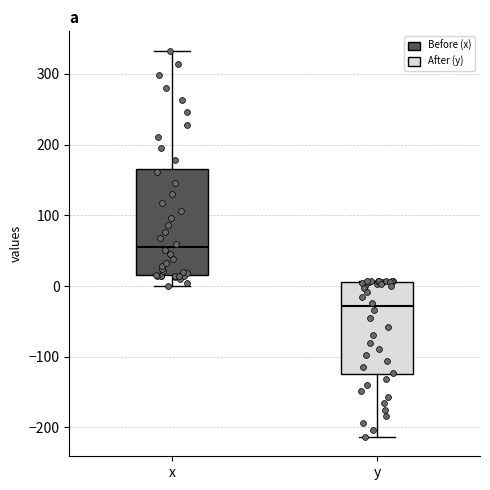

Reading left to right, transcribe this box plot: for each box, give where its median line is, the range the box spans, and where its two whiskers end, as read against the y-axis. The values are not printed on the chart, so give them approximately, as read against the axis.

x: median 60, box 20 to 170, whiskers 0 to 330
y: median -30, box -120 to 10, whiskers -210 to 10